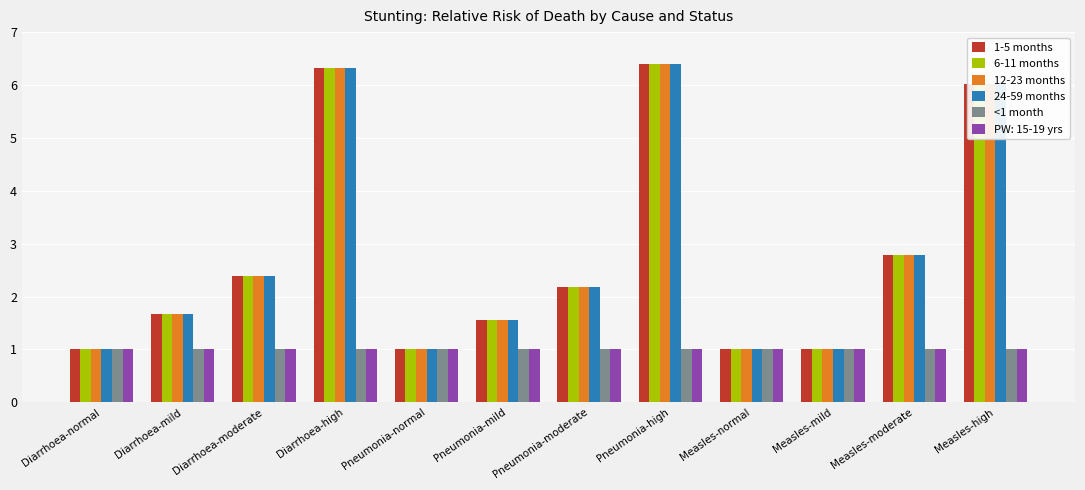

What is the sum of all 12-23 months values?

33.3